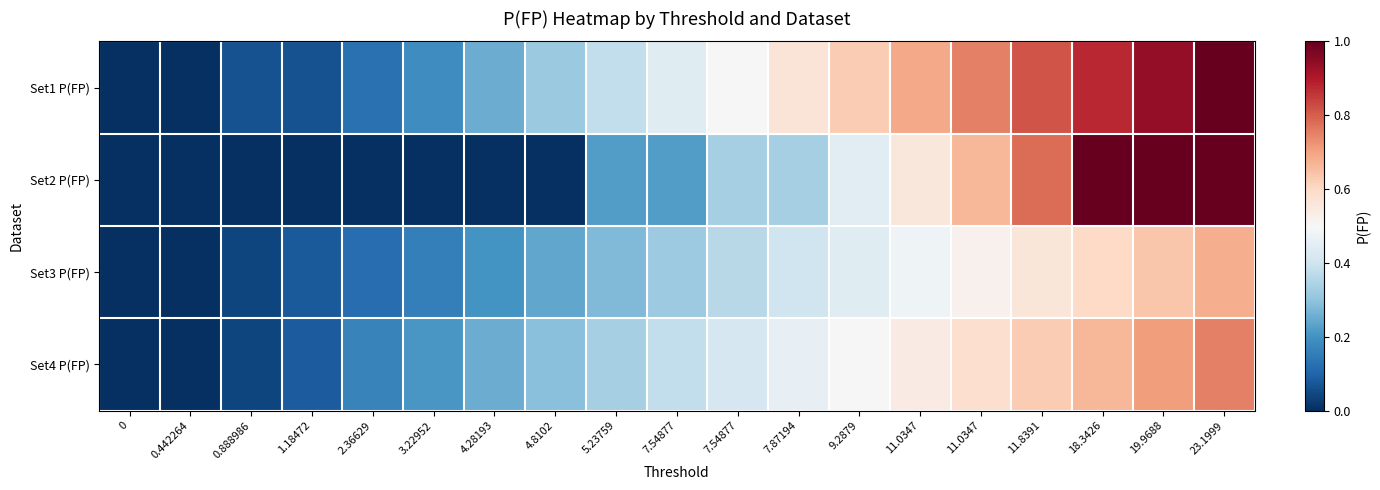

Reading left to right, what are all the values shown in this chart?

Set1 P(FP): 0=0.0	0.442264=0.0	0.888986=0.1	1.18472=0.1	2.36629=0.1	3.22952=0.2	4.28193=0.2	4.8102=0.3	5.23759=0.4	7.54877=0.4	7.54877=0.5	7.87194=0.6	9.2879=0.6	11.0347=0.7	11.0347=0.8	11.8391=0.8	18.3426=0.9	19.9688=0.9	23.1999=1.0
Set2 P(FP): 0=0.0	0.442264=0.0	0.888986=0.0	1.18472=0.0	2.36629=0.0	3.22952=0.0	4.28193=0.0	4.8102=0.0	5.23759=0.2	7.54877=0.2	7.54877=0.3	7.87194=0.3	9.2879=0.4	11.0347=0.6	11.0347=0.7	11.8391=0.8	18.3426=1.0	19.9688=1.0	23.1999=1.0
Set3 P(FP): 0=0.0	0.442264=0.0	0.888986=0.0	1.18472=0.1	2.36629=0.1	3.22952=0.2	4.28193=0.2	4.8102=0.2	5.23759=0.3	7.54877=0.3	7.54877=0.4	7.87194=0.4	9.2879=0.4	11.0347=0.5	11.0347=0.5	11.8391=0.6	18.3426=0.6	19.9688=0.6	23.1999=0.7
Set4 P(FP): 0=0.0	0.442264=0.0	0.888986=0.0	1.18472=0.1	2.36629=0.2	3.22952=0.2	4.28193=0.2	4.8102=0.3	5.23759=0.3	7.54877=0.4	7.54877=0.4	7.87194=0.5	9.2879=0.5	11.0347=0.5	11.0347=0.6	11.8391=0.6	18.3426=0.7	19.9688=0.7	23.1999=0.8